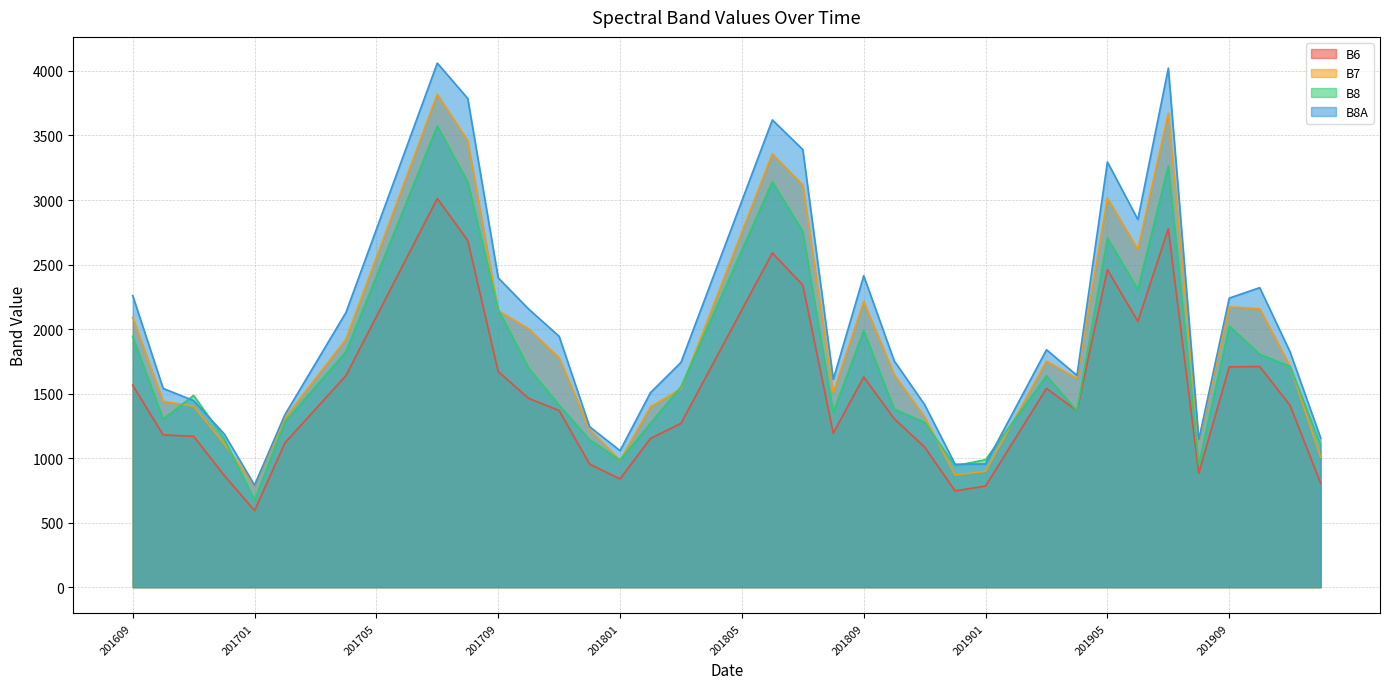

What is the lowest value of the B7 series?

786